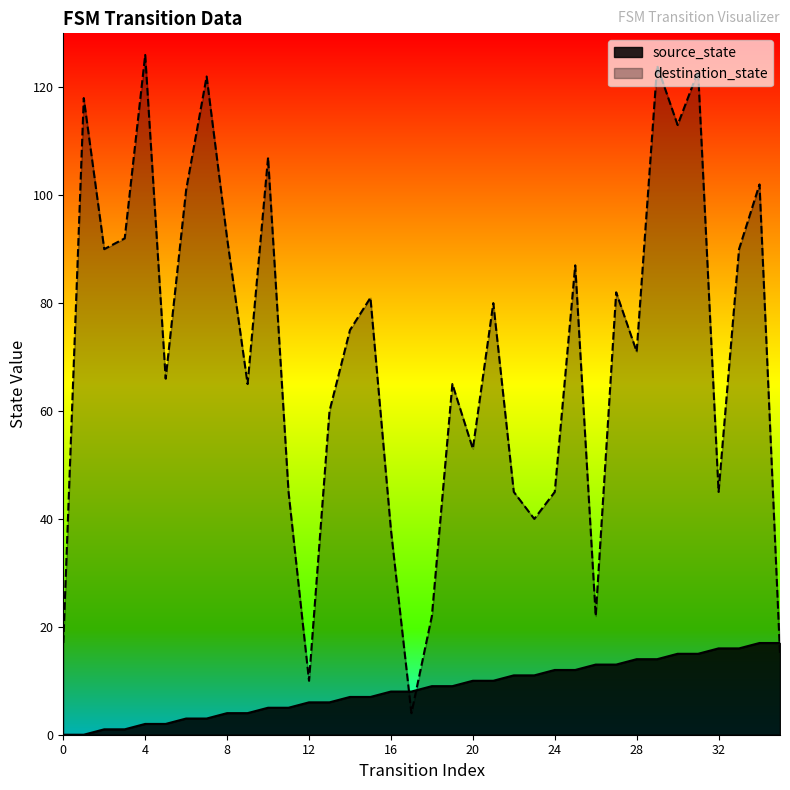

At how many categories does at least one series exceed 123?

2